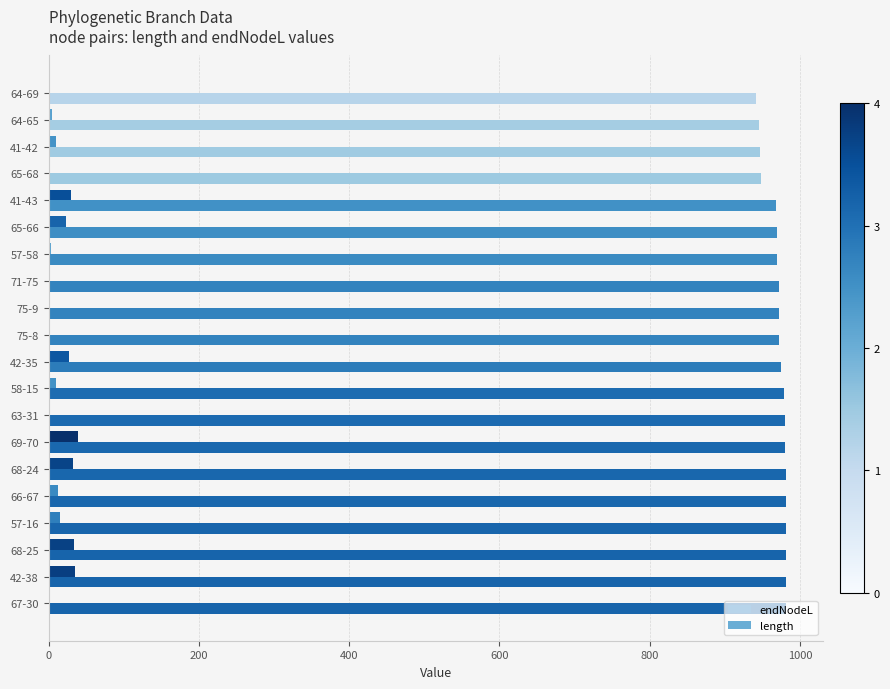

Reading left to right, transcribe all the data shown in this chart.

endNodeL: 941.3	945.5	946.9	947.7	967.7	968.8	969.7	972.1	972.2	972.2	974.2	979.2	979.8	980.4	980.7	980.8	981.4	981.6	981.7	981.8
length: 0.4	4.6	9.2	2.2	30.0	23.3	3.6	1.5	0.1	0.1	27.3	9.5	1.8	39.2	33.1	12.0	15.3	34.0	34.8	1.0